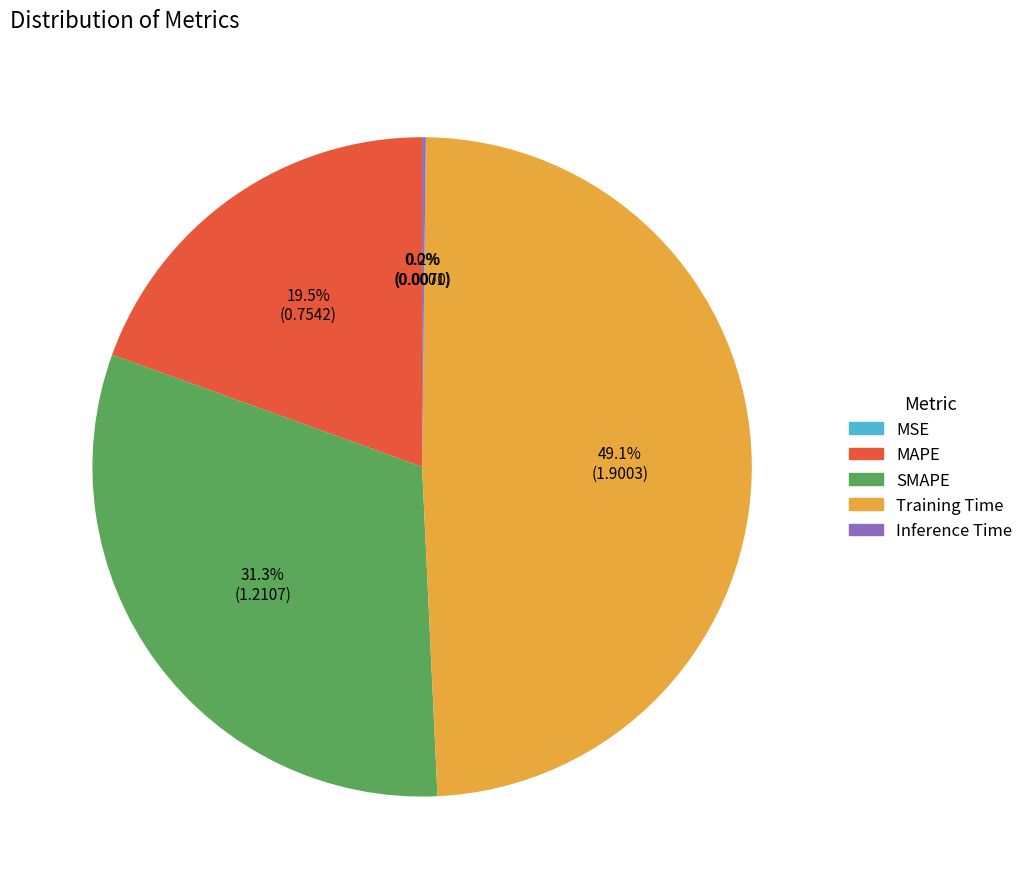

To the nearest percent, what is the difference between the largest and smallest slice percentages?

49%